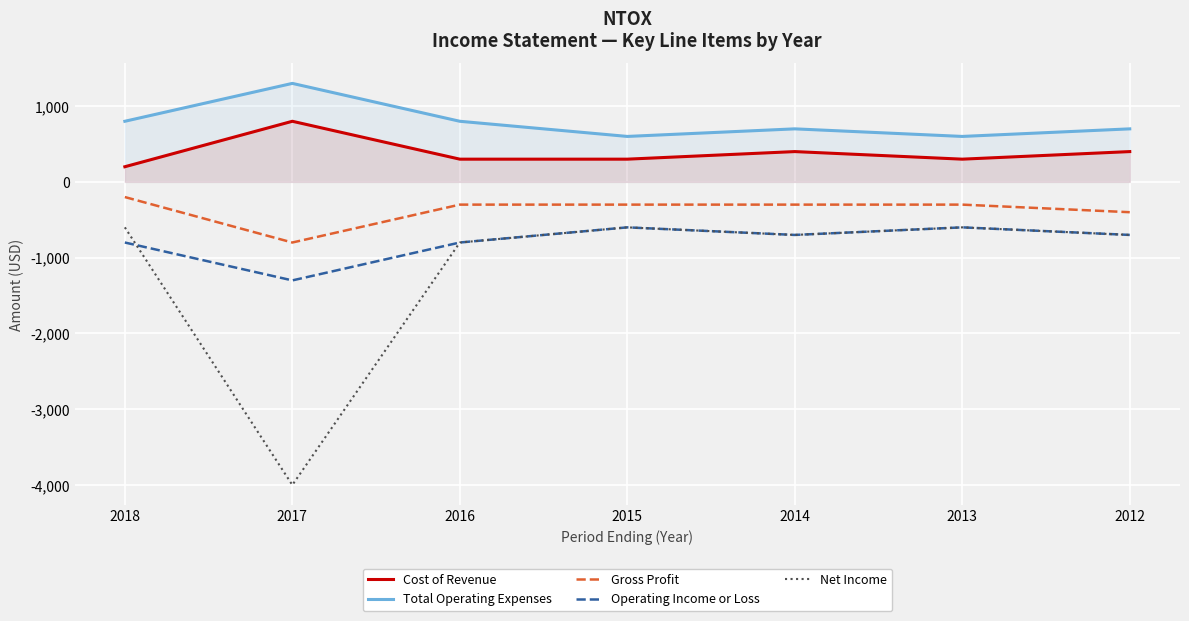

Which has a higher value, 2018 or 2014?

2014